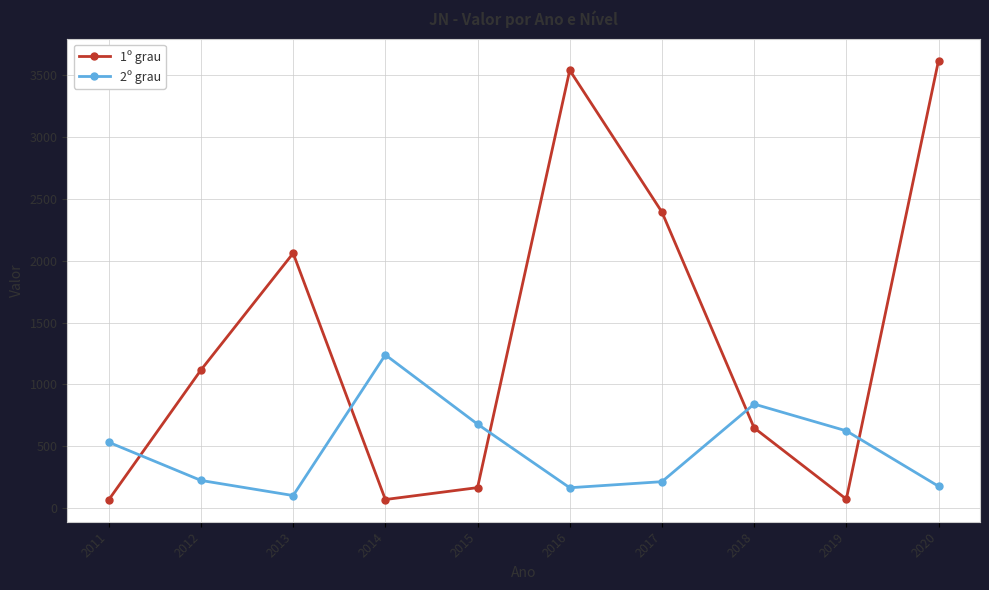

What is the maximum value shown in the chart?

3613